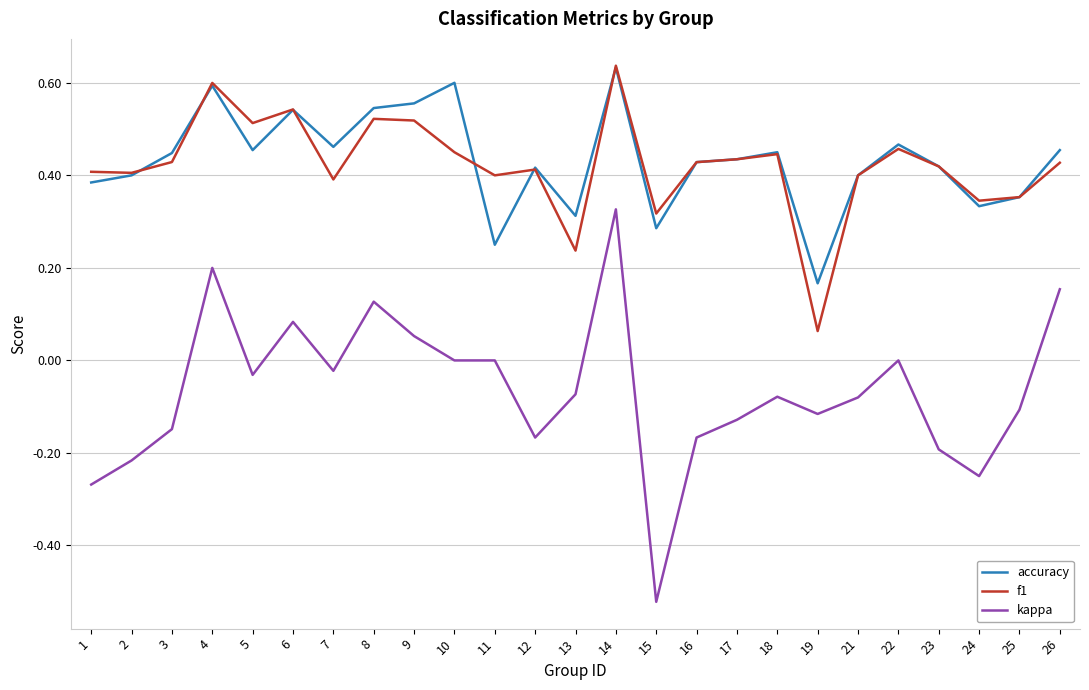

Which series changed the most between 5 and 13?

f1